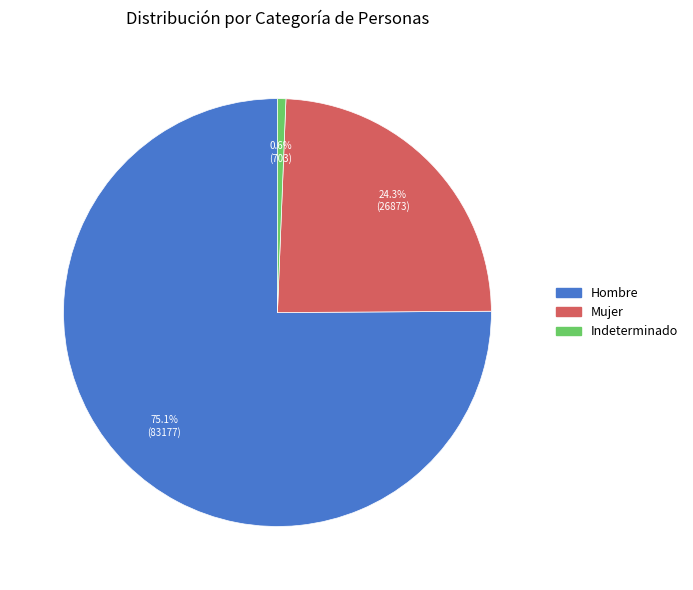

What is the smallest slice in the pie chart?

Indeterminado